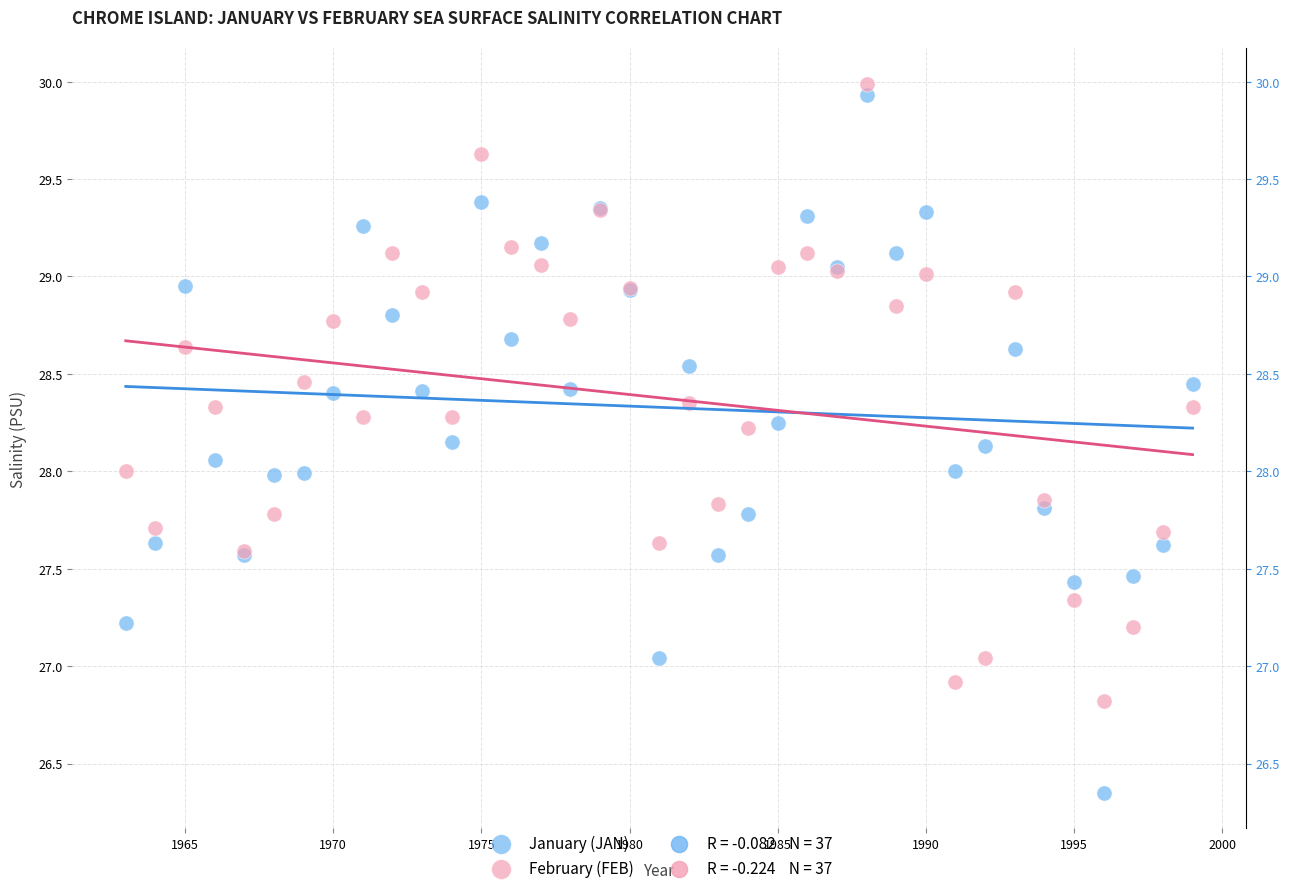

Which series reaches the minimum Y coordinate?

January (JAN)